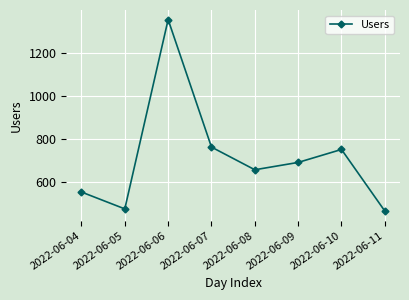

Does the chart have visible grid lines?

Yes